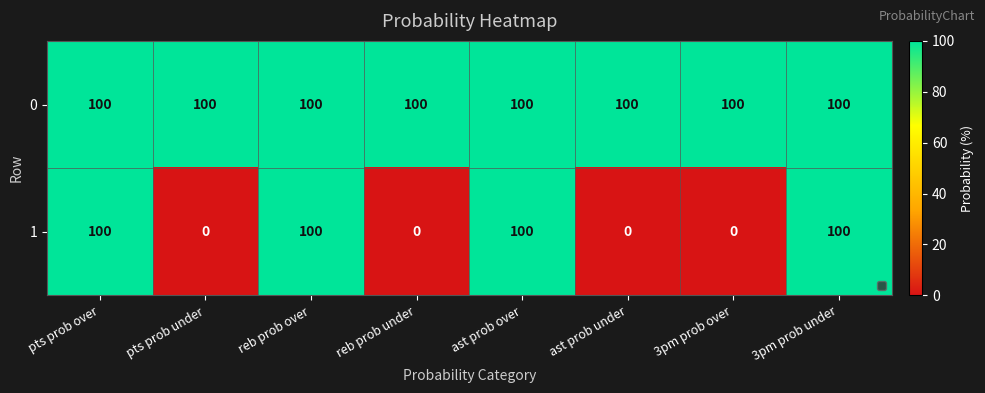

How many data points in 1 are less than 100?

4